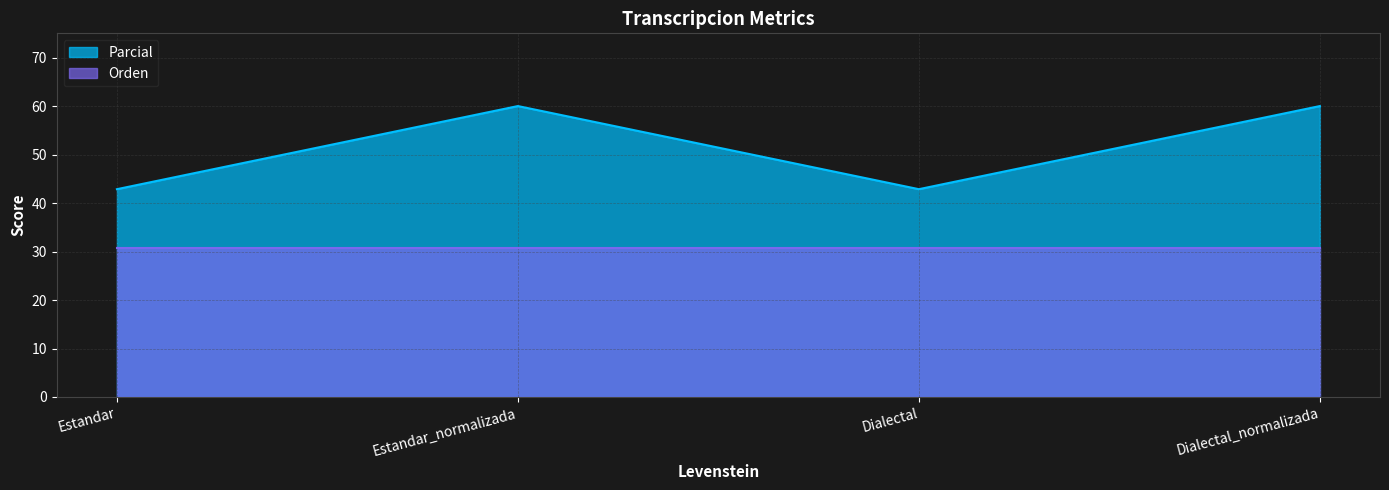

Approximately how many times larger is the value at Estandar compared to Dialectal?

1.0